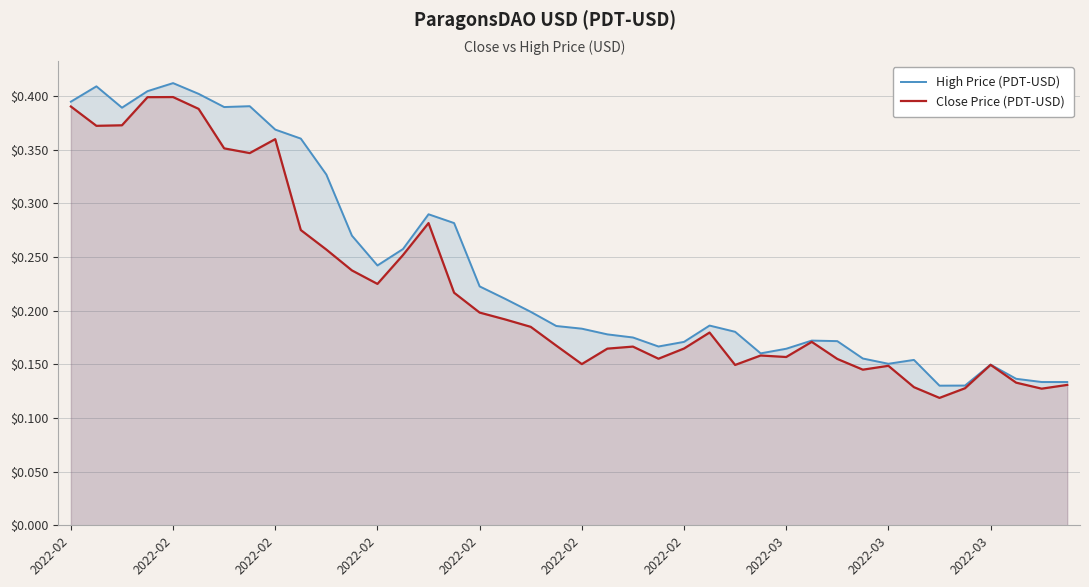

At which category does the chart reach its minimum across all series?

34